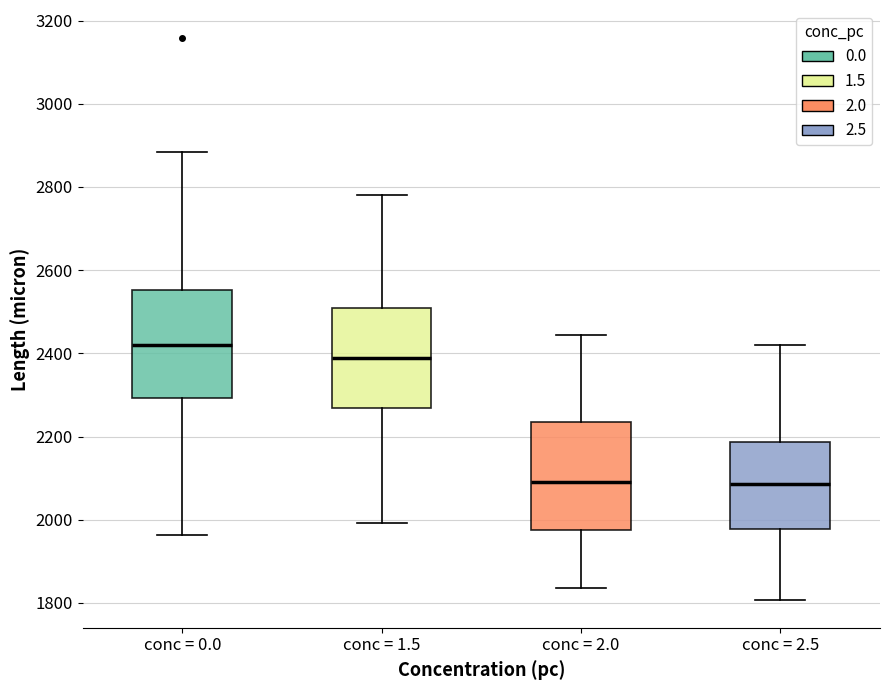

Reading left to right, read every box against the y-axis: the position of its median line, the range the box covers, and the ends of its whiskers. The values are not printed on the chart, so give them approximately, as read against the axis.

conc = 0.0: median 2420, box 2300 to 2560, whiskers 1960 to 2880
conc = 1.5: median 2380, box 2260 to 2500, whiskers 2000 to 2780
conc = 2.0: median 2080, box 1980 to 2240, whiskers 1840 to 2440
conc = 2.5: median 2080, box 1980 to 2180, whiskers 1800 to 2420